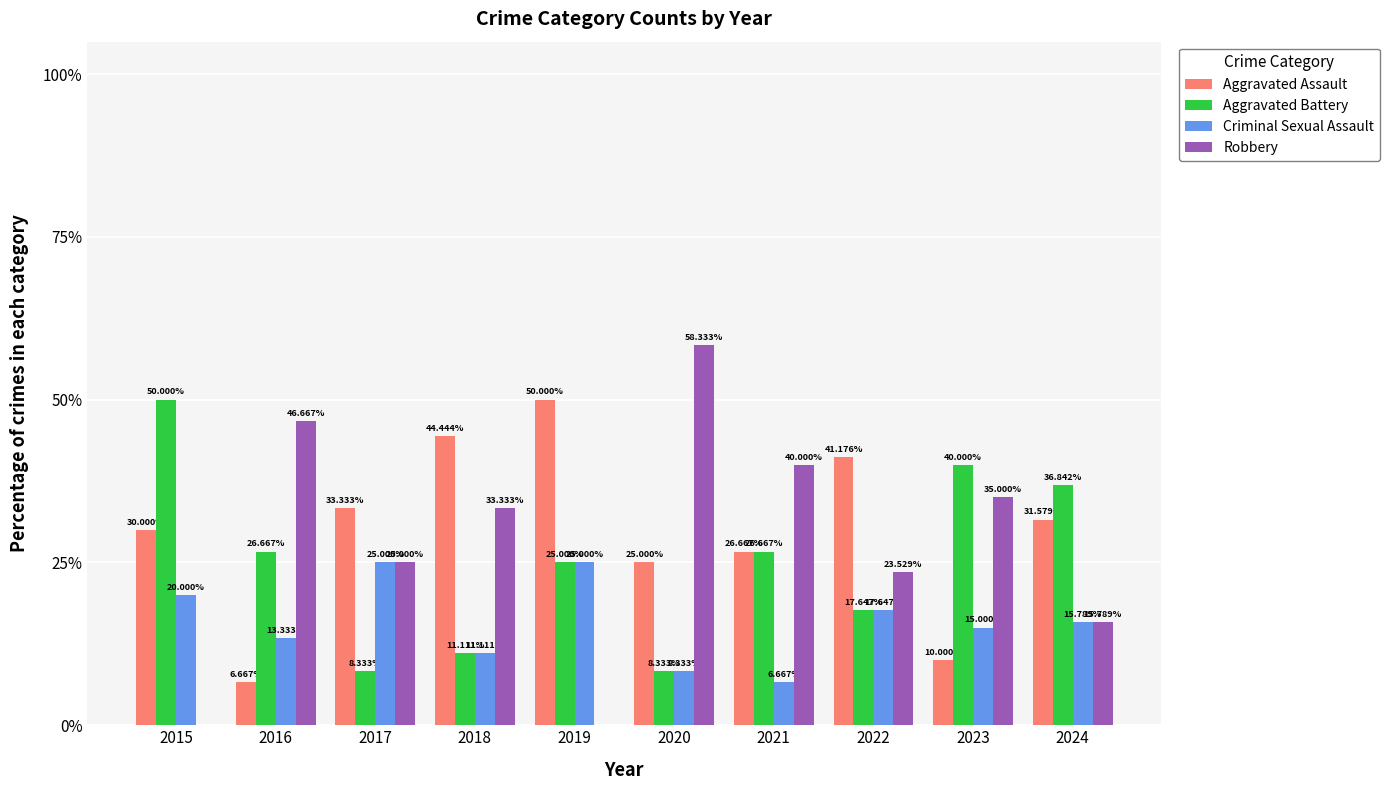

Is the value of Aggravated Battery at 2023 greater than the value of Criminal Sexual Assault at 2016?

Yes